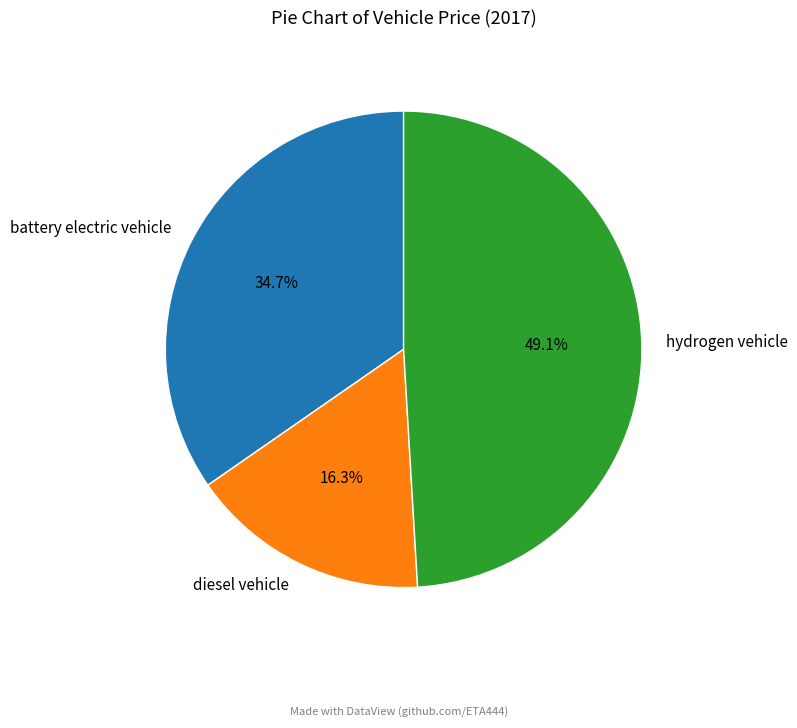

How many segments does this pie chart have?

3